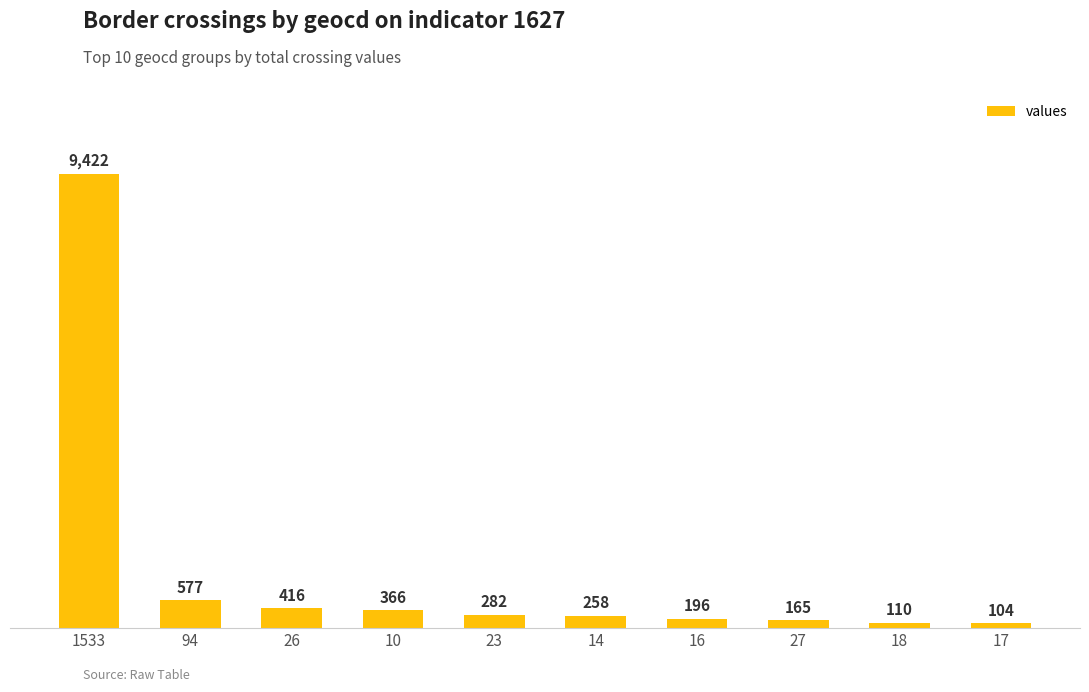

What is the smallest value displayed?

104